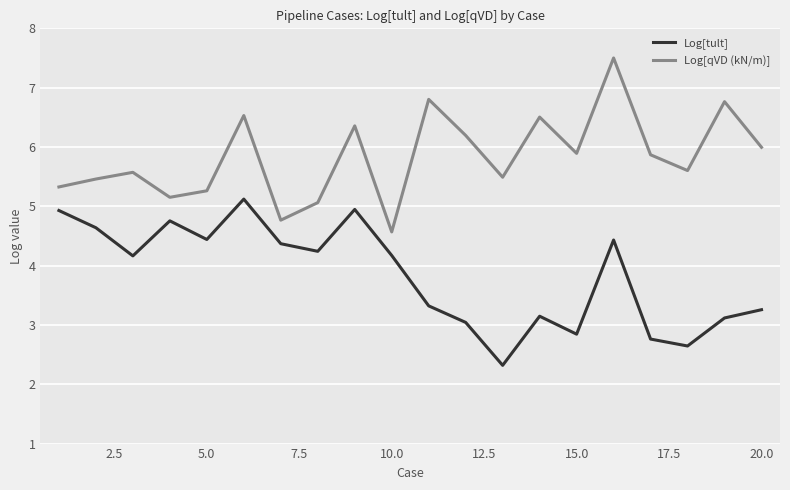

Reading left to right, list all the values displayed in this chart.

Log[tult]: 4.9	4.6	4.2	4.8	4.4	5.1	4.4	4.2	4.9	4.2	3.3	3.0	2.3	3.1	2.8	4.4	2.8	2.6	3.1	3.3
Log[qVD (kN/m)]: 5.3	5.5	5.6	5.2	5.3	6.5	4.8	5.1	6.4	4.6	6.8	6.2	5.5	6.5	5.9	7.5	5.9	5.6	6.8	6.0